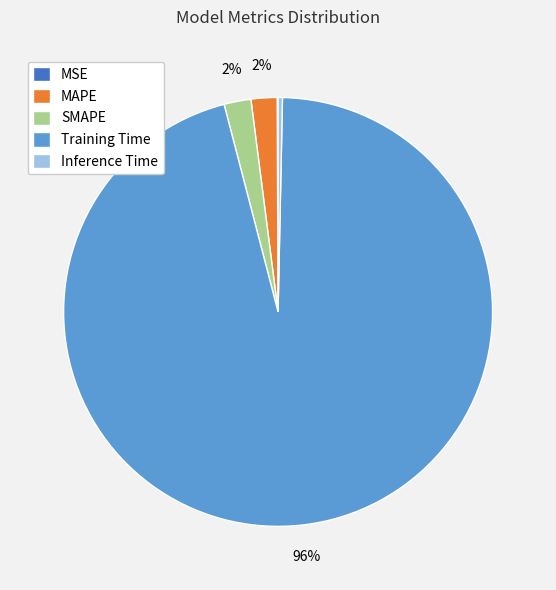

Which has a higher value, MAPE or Training Time?

Training Time